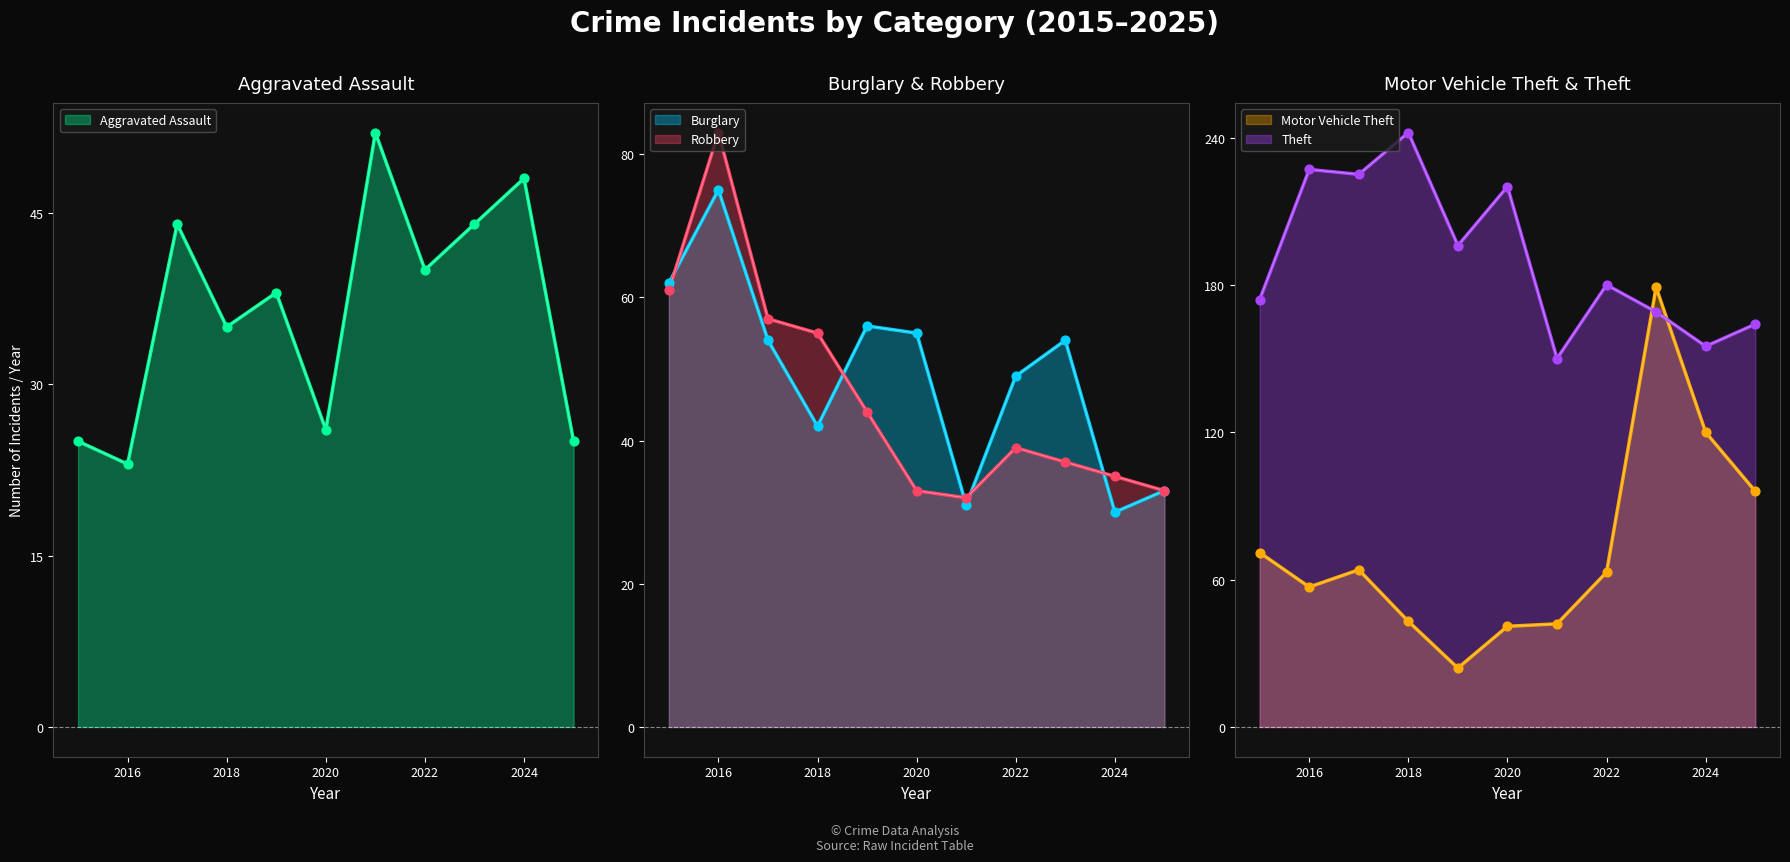

At how many categories does at least one series exceed 205?

4